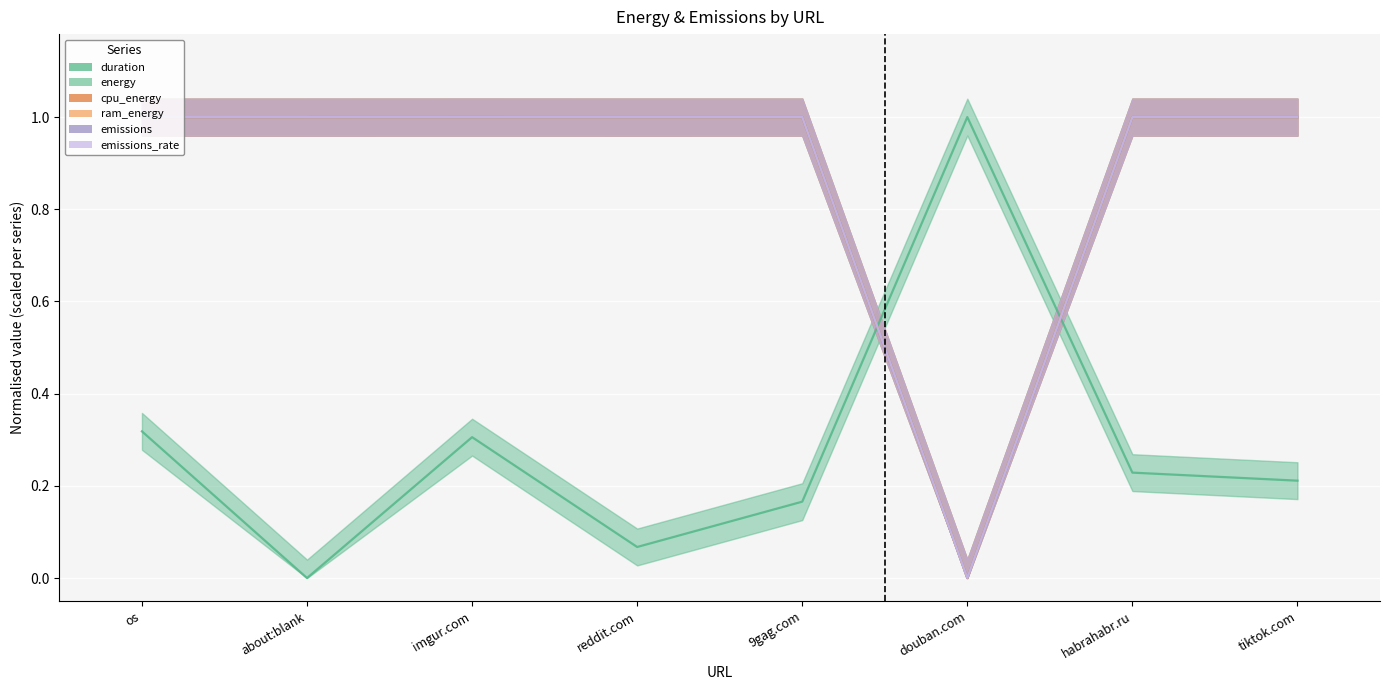

What is the average value of the emissions_rate series?

0.9